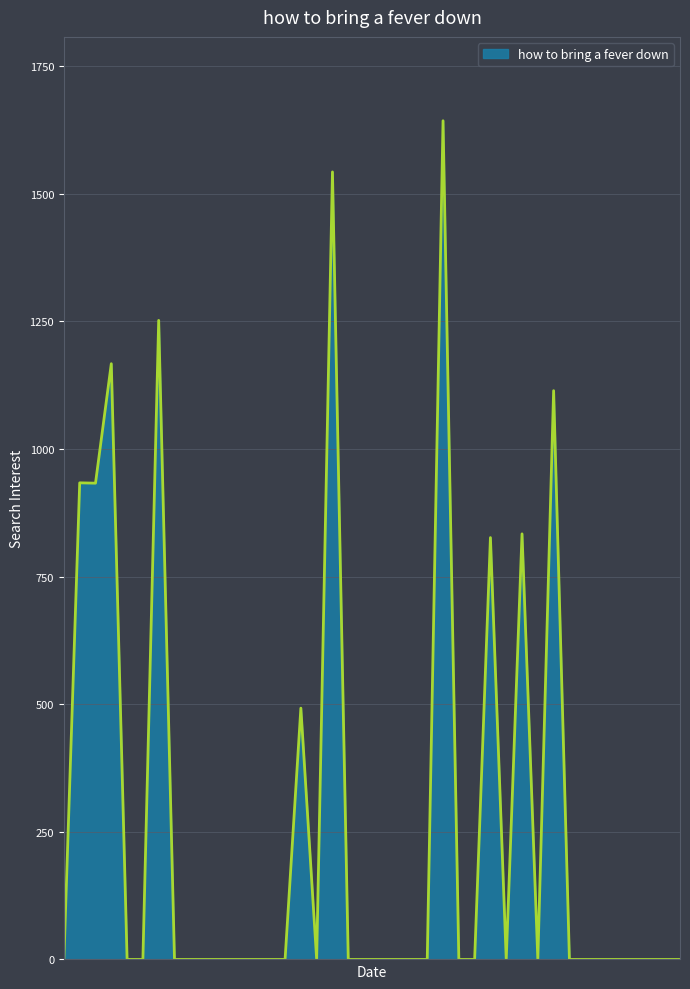

What is the greatest value displayed?

1642.9